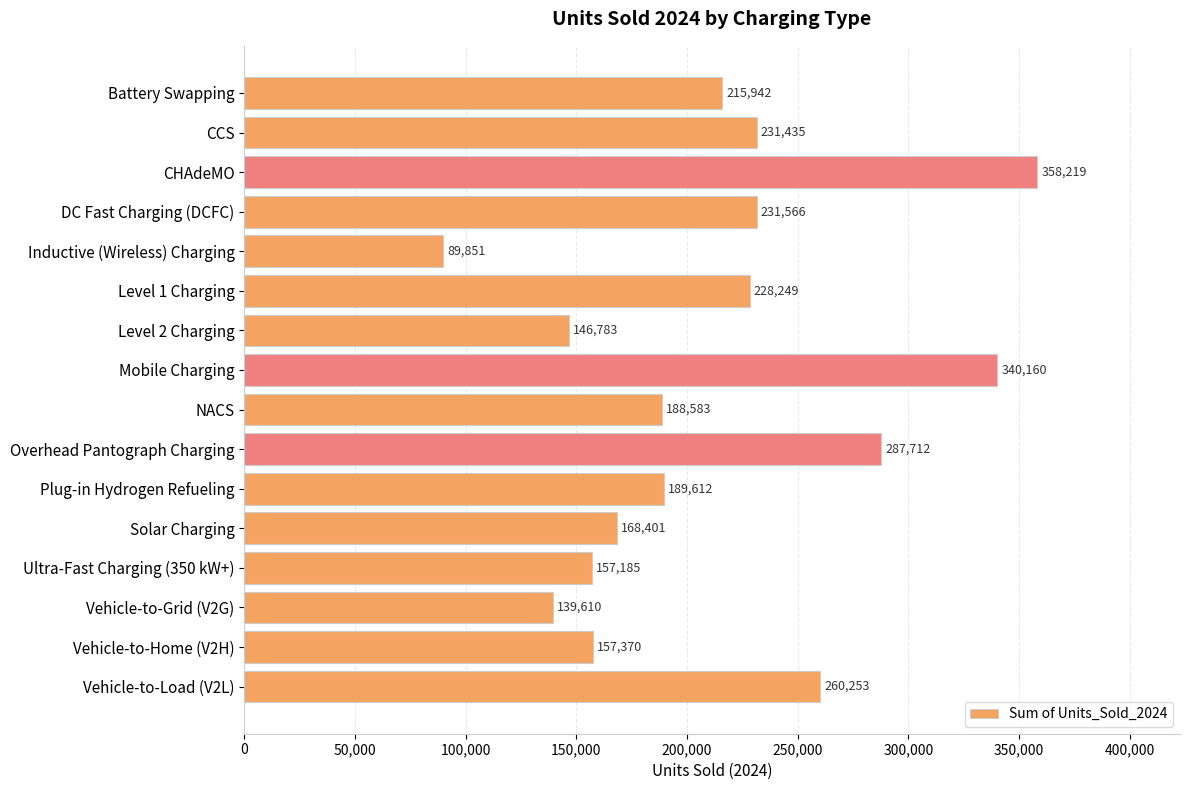

What is the average value?

211933